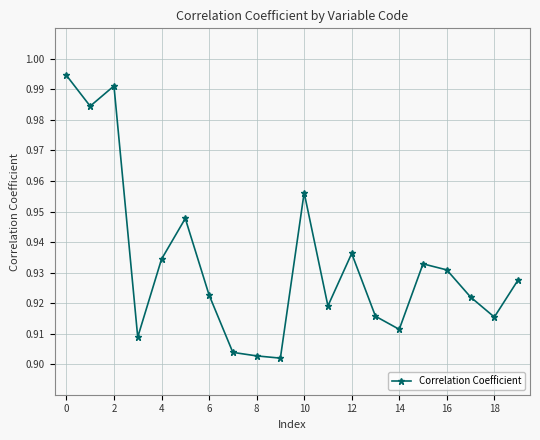

True or false: the data has more than 2 interior local peaks.

True